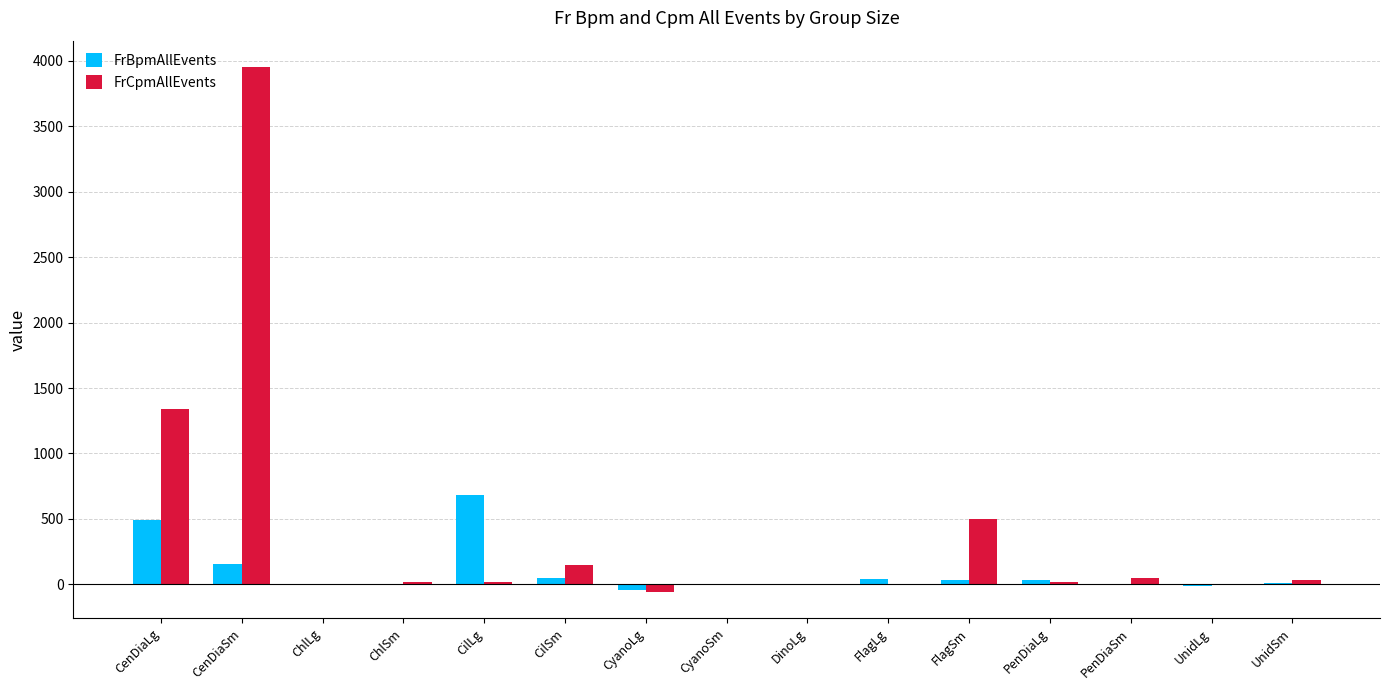

Which series changed the most between CenDiaLg and FlagLg?

FrCpmAllEvents